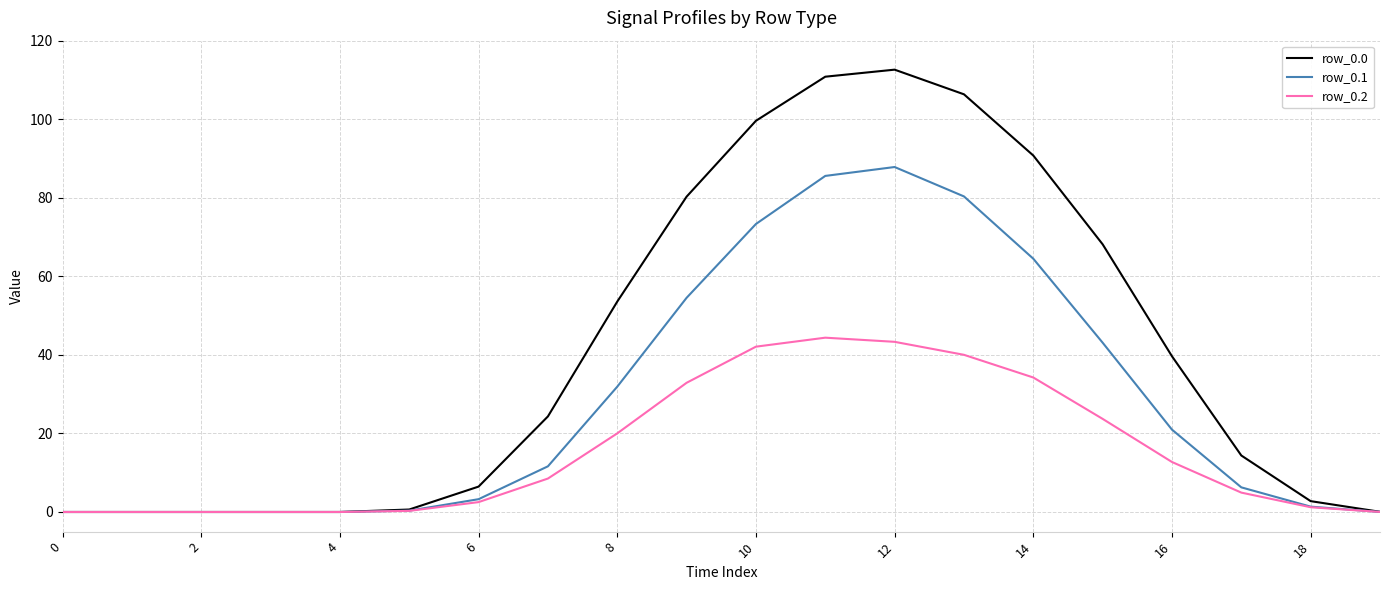

What is the greatest value displayed?

112.6